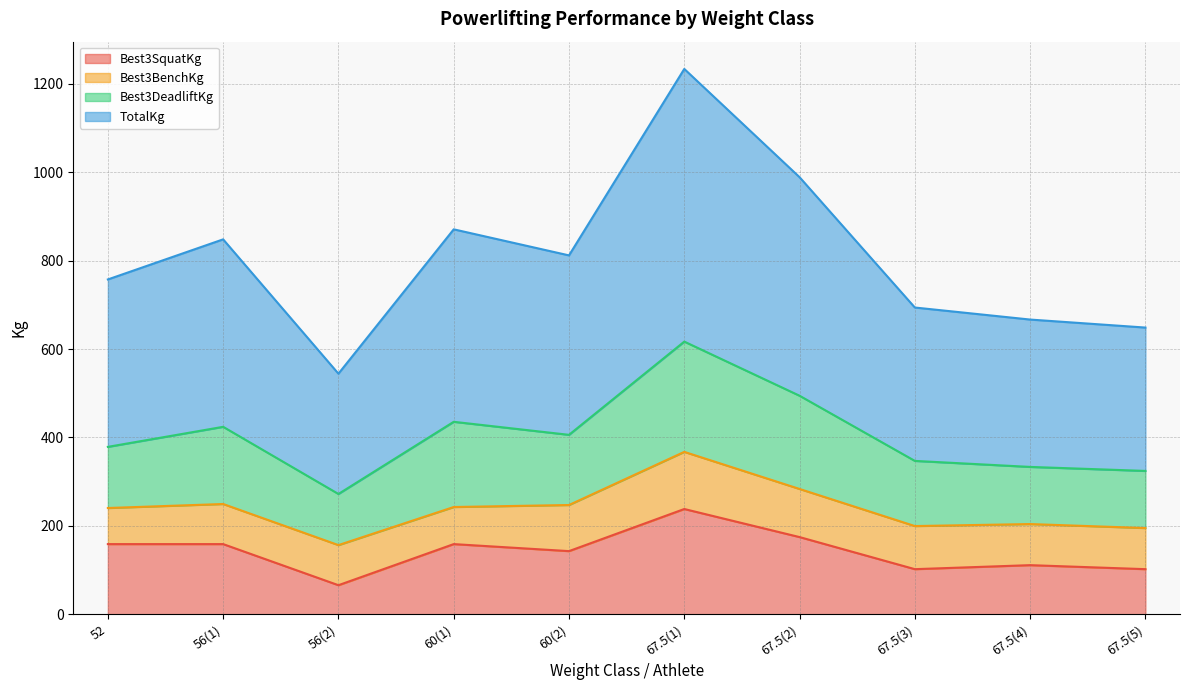

Does the chart display data point markers on the line(s)?

No